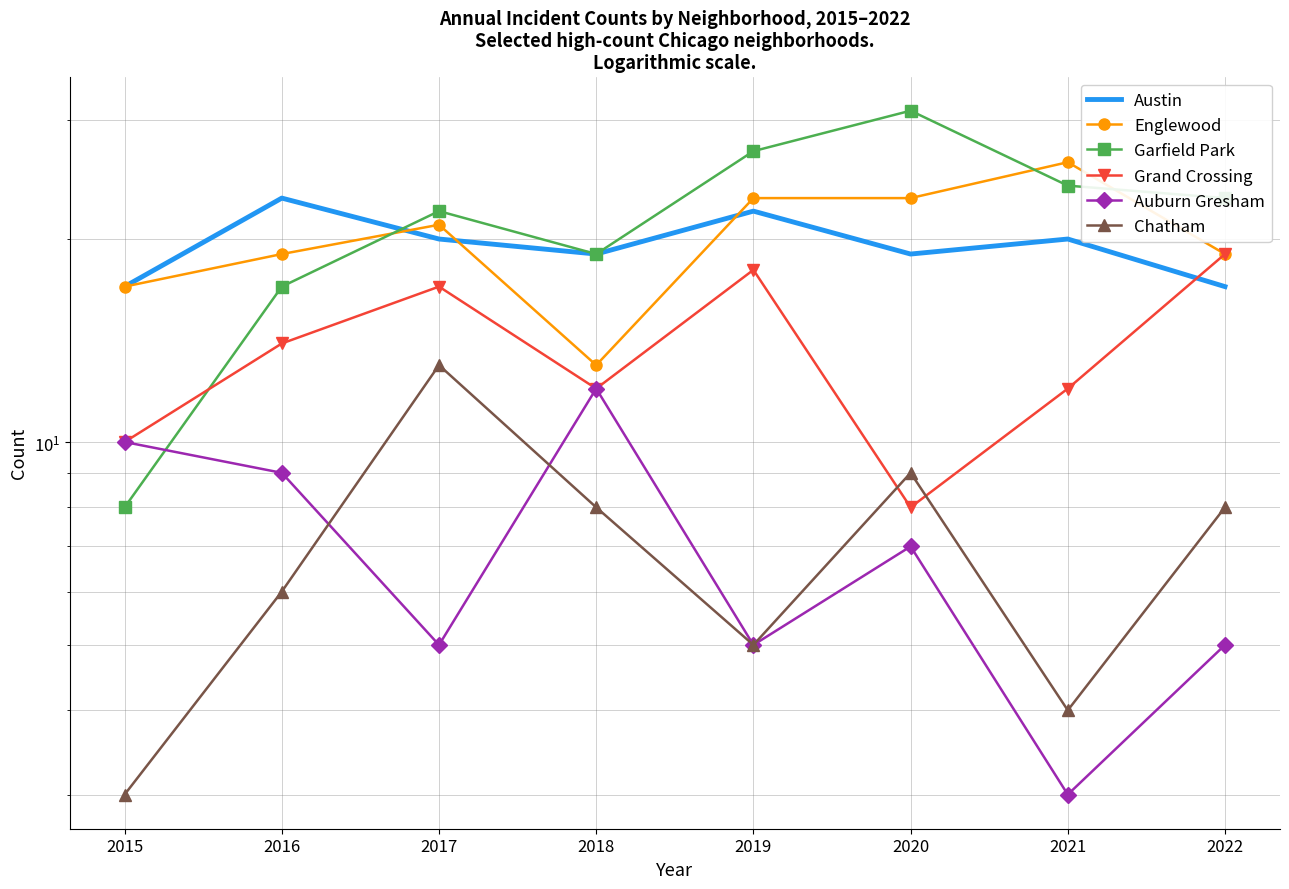

Which series has the largest total across all categories?

Garfield Park